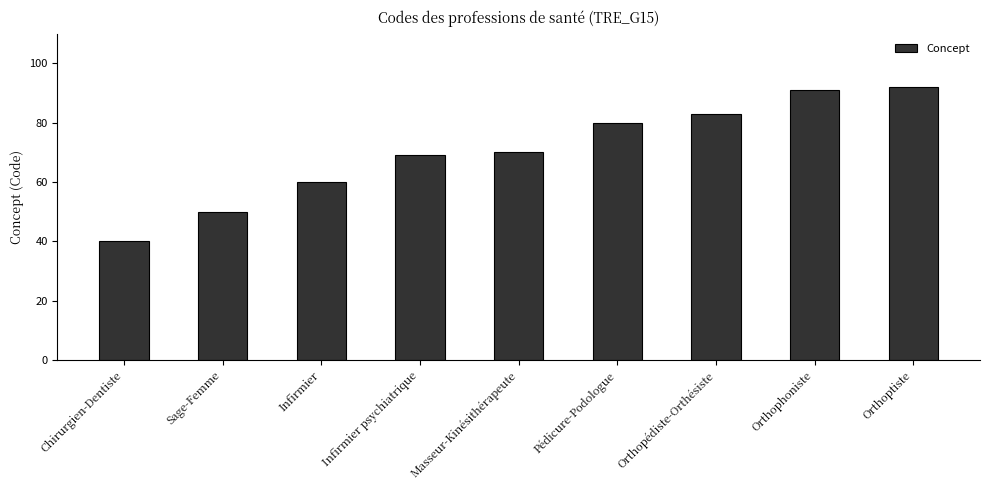

Reading right to left, list all the values displayed in this chart.

Orthoptiste=92	Orthophoniste=91	Orthopédiste-Orthésiste=83	Pédicure-Podologue=80	Masseur-Kinésithérapeute=70	Infirmier psychiatrique=69	Infirmier=60	Sage-Femme=50	Chirurgien-Dentiste=40